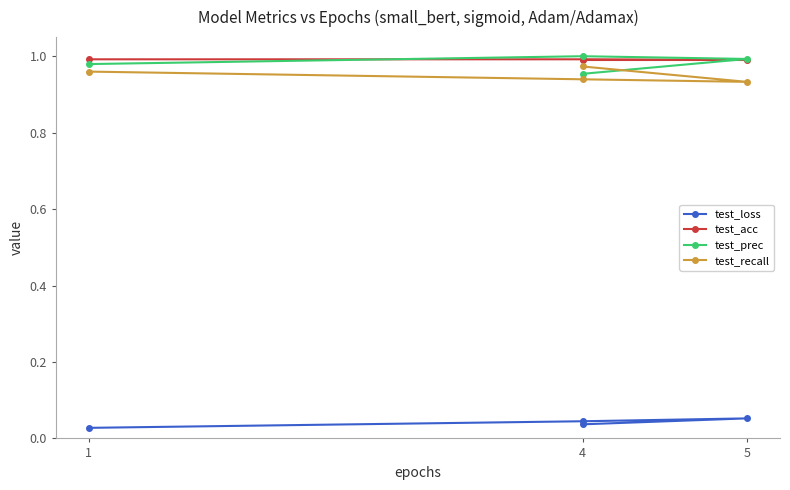

What is the label of the 3rd point from the left?

5